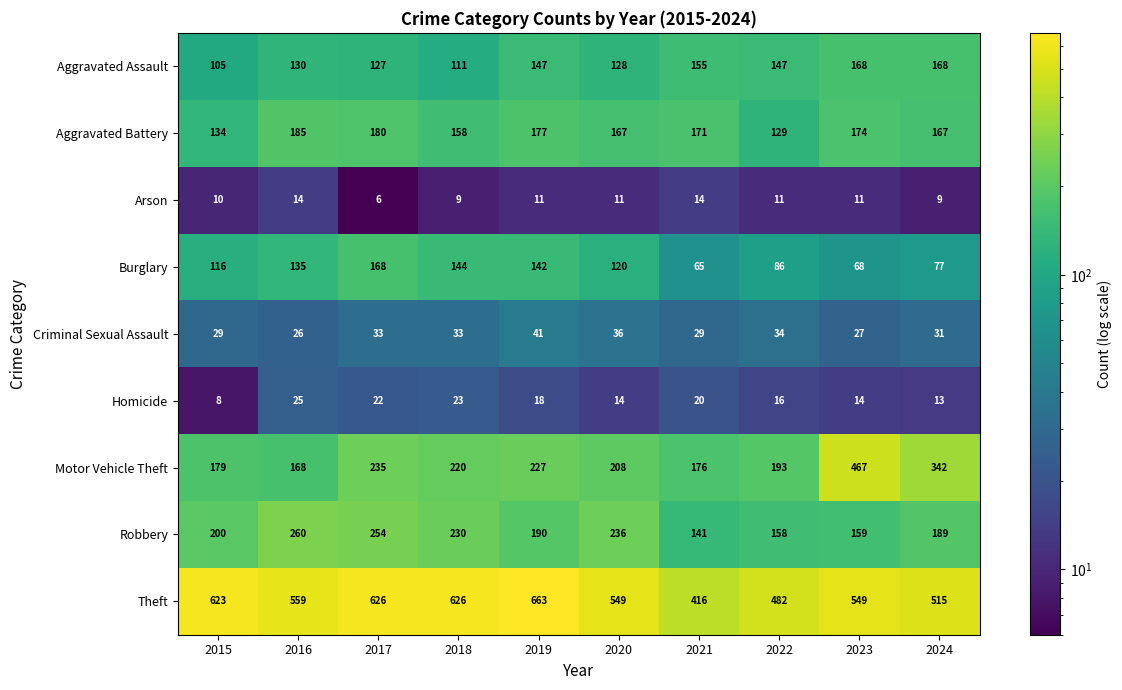

At which label is Aggravated Battery closest to 157?

2018